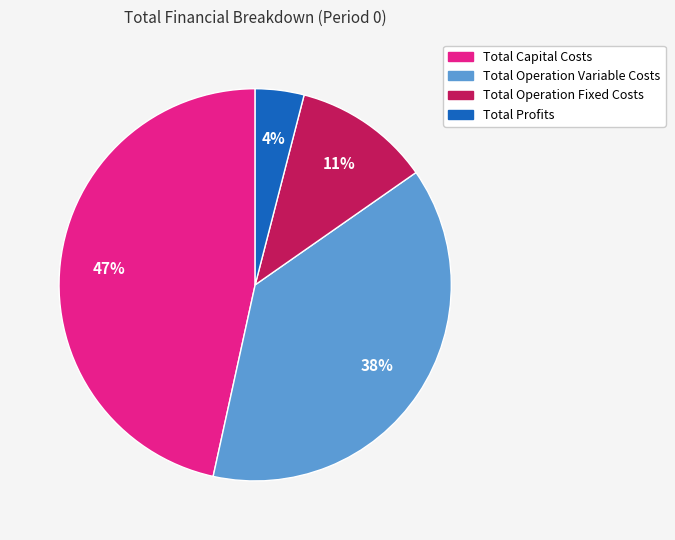

To the nearest percent, what is the difference between the Total Capital Costs and Total Profits slice percentages?

43%